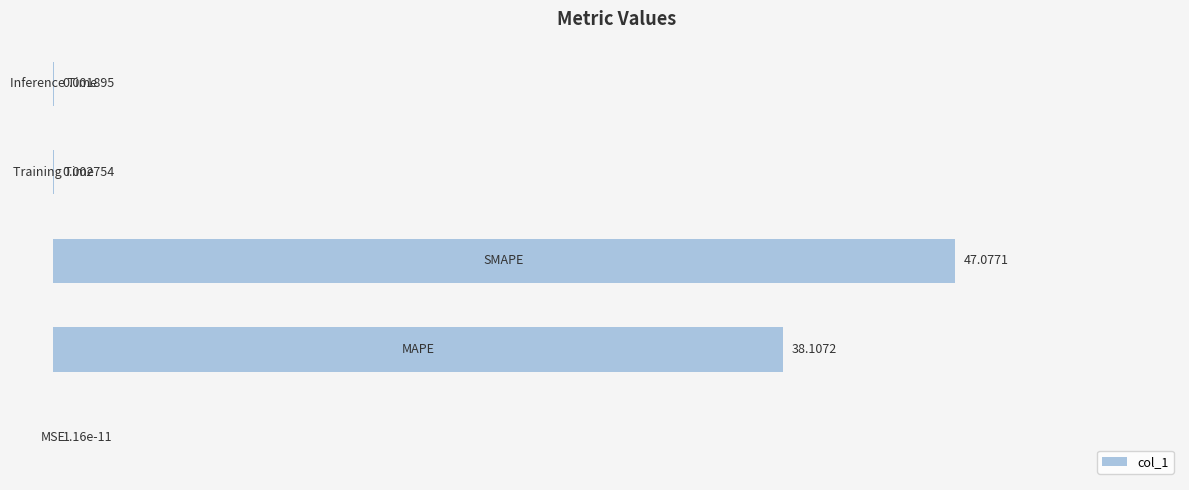

Count the number of data series in this chart.

1